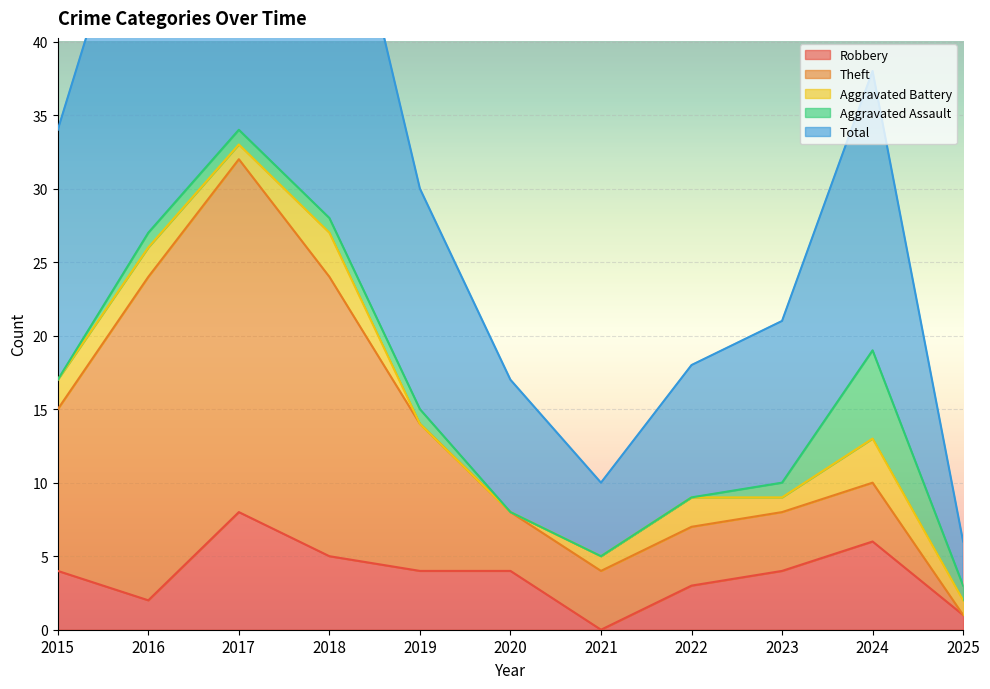

Between 2021 and 2023, which is larger?

2023